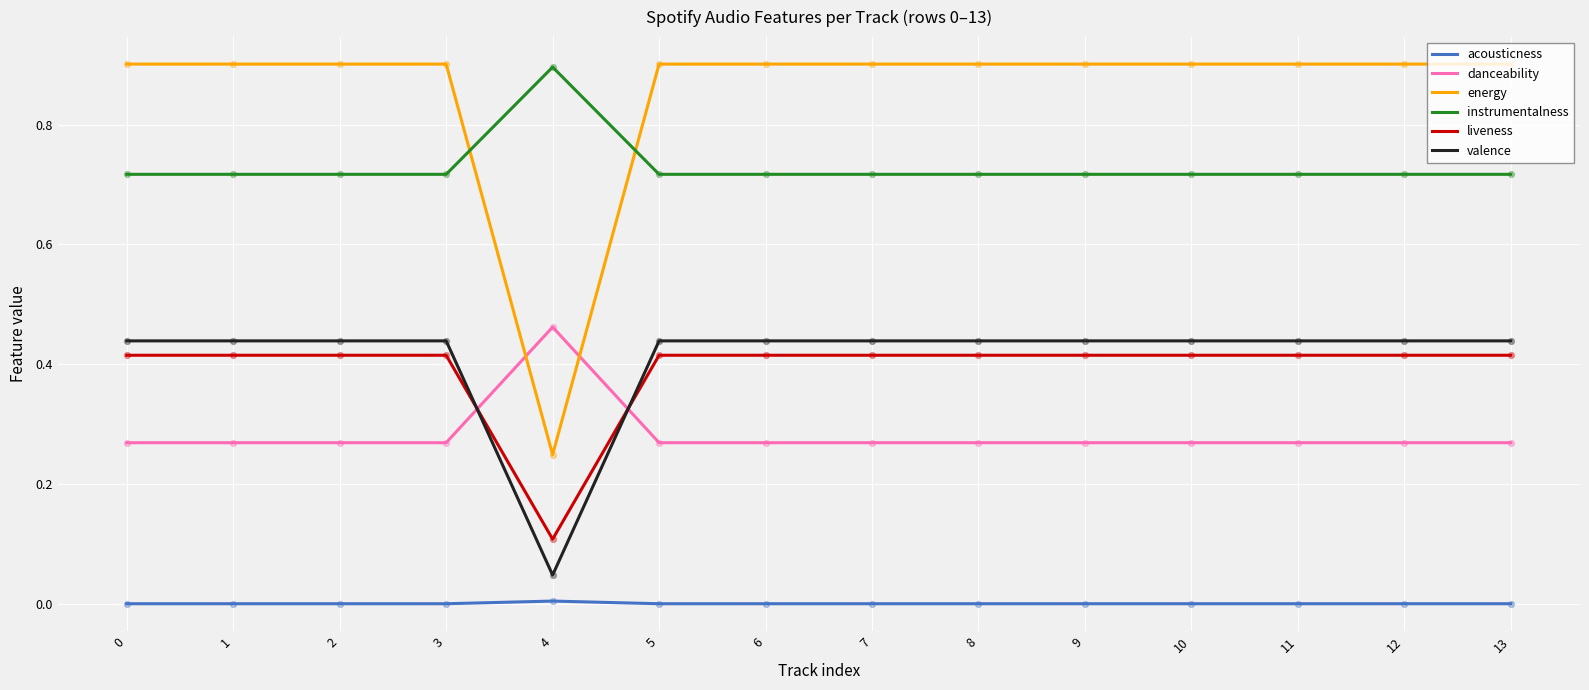

Which series has the largest total across all categories?

energy